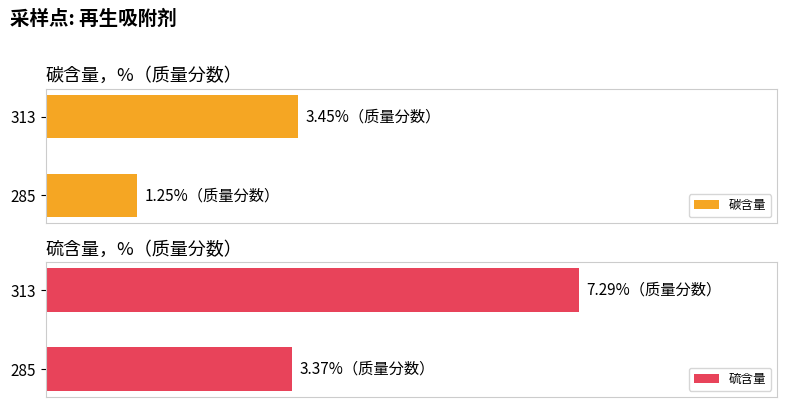

The 碳含量 series shows 0.7 at 285. True or false?

False